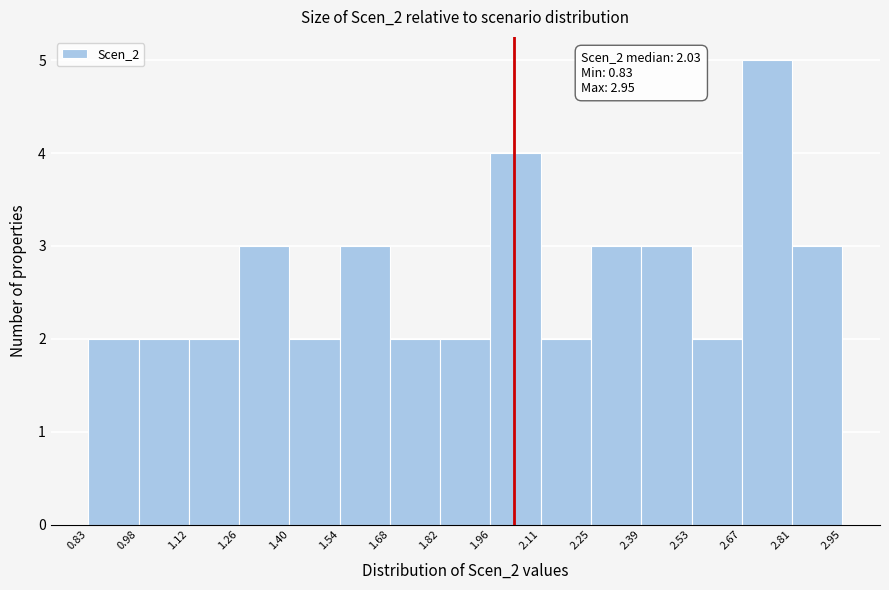

Over which range of the x-axis is the bar tallest?

2.67 to 2.81